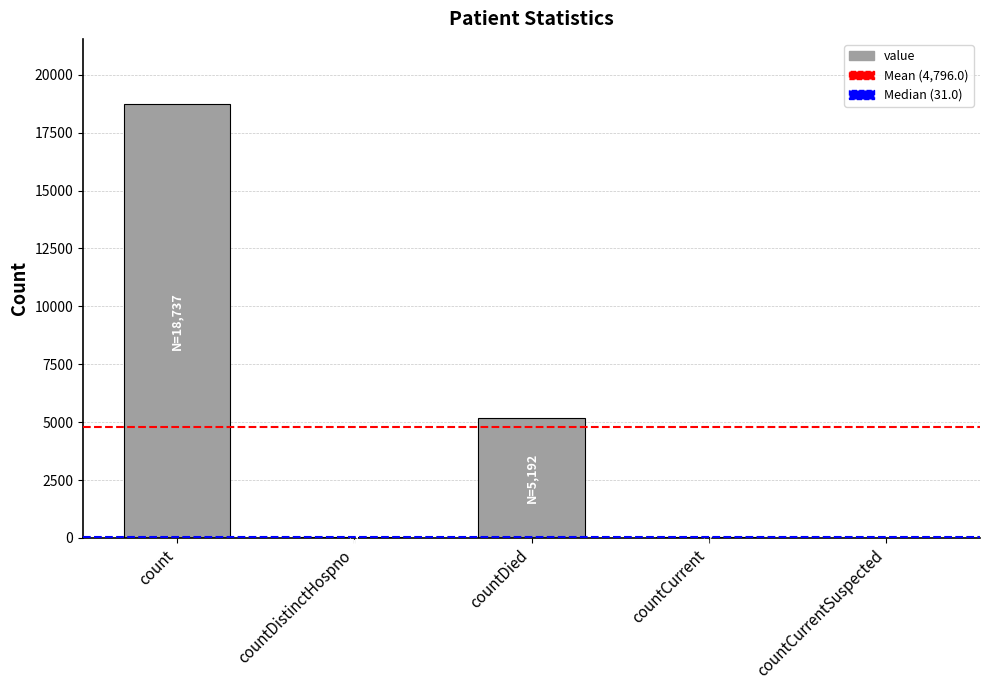

Between count and countCurrentSuspected, which is larger?

count